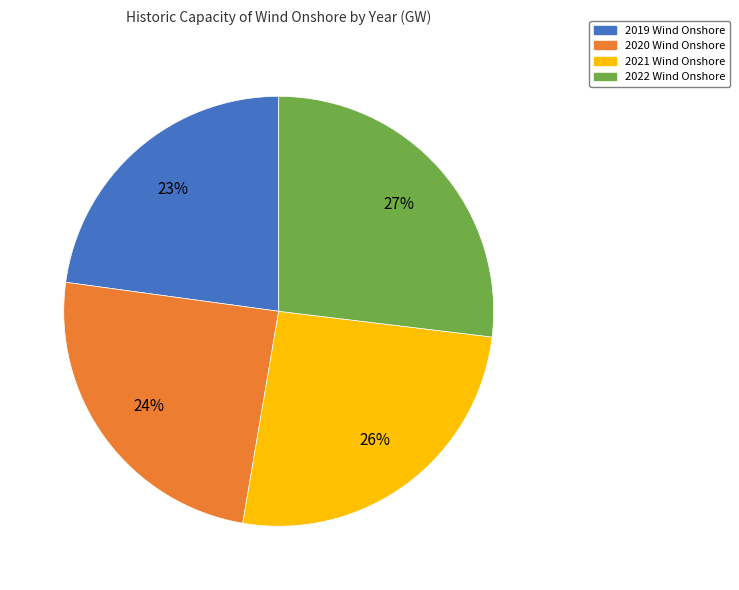

How many segments does this pie chart have?

4